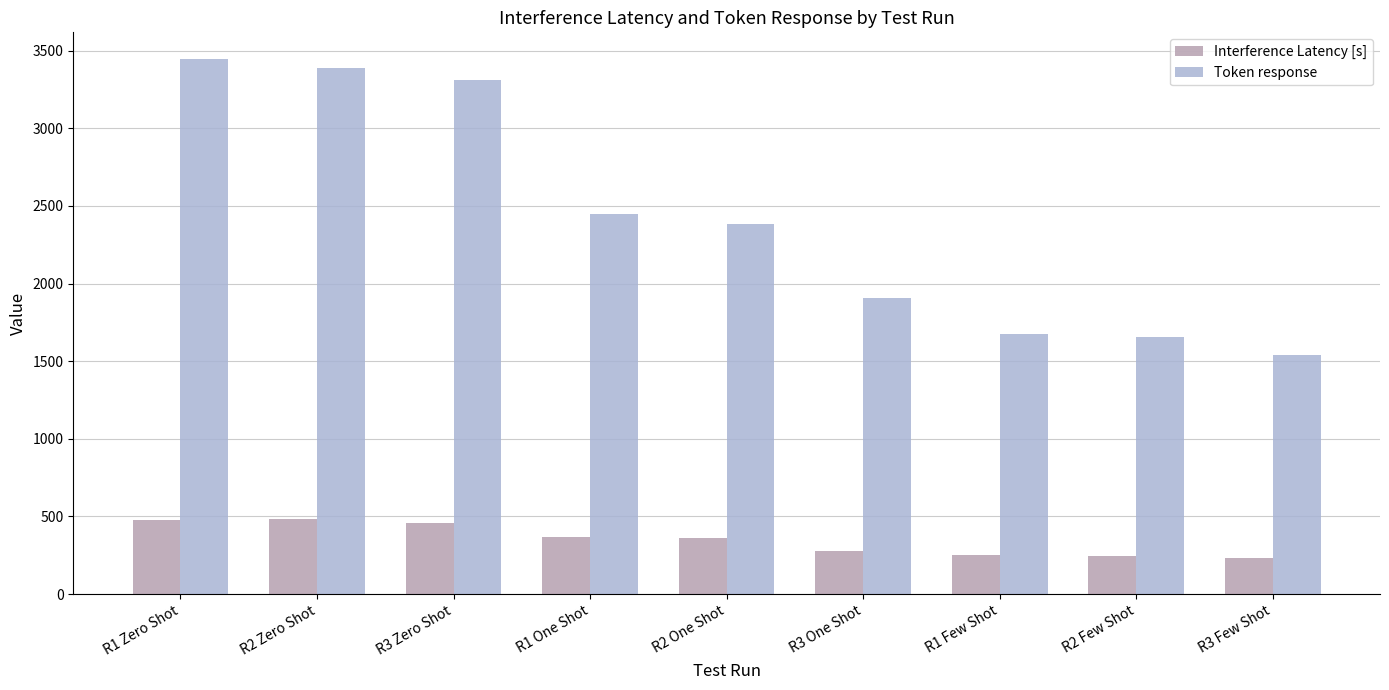

The value of Interference Latency [s] at R3 One Shot is 136.3. True or false?

False